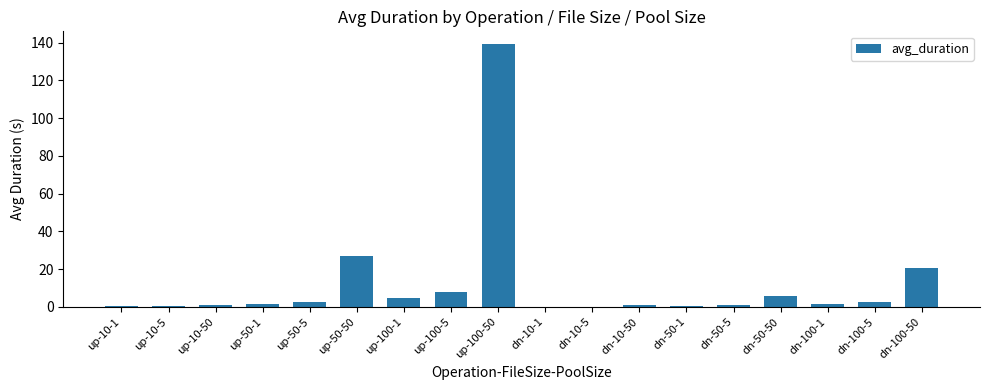

How many data points does each series have?

18